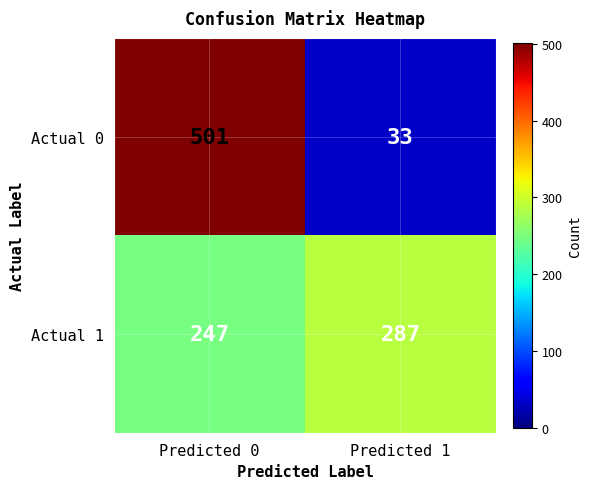

What is the average value of the Actual 0 series?

267